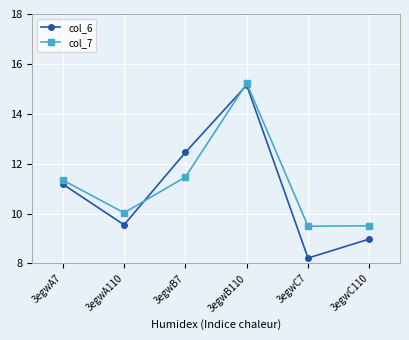

What is the difference between the second highest and second lowest values in the col_6 series?

3.5